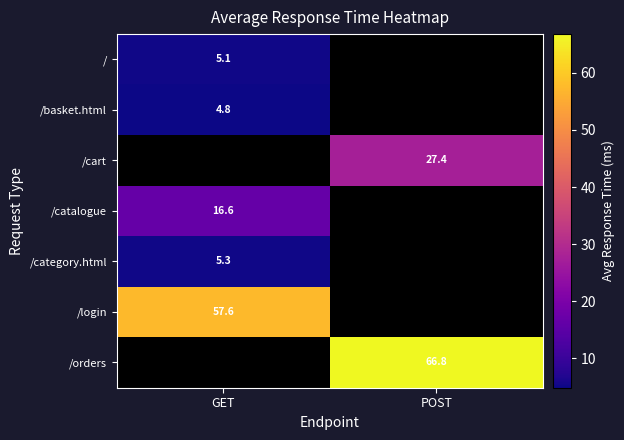

Which category has the highest value across all series?

POST